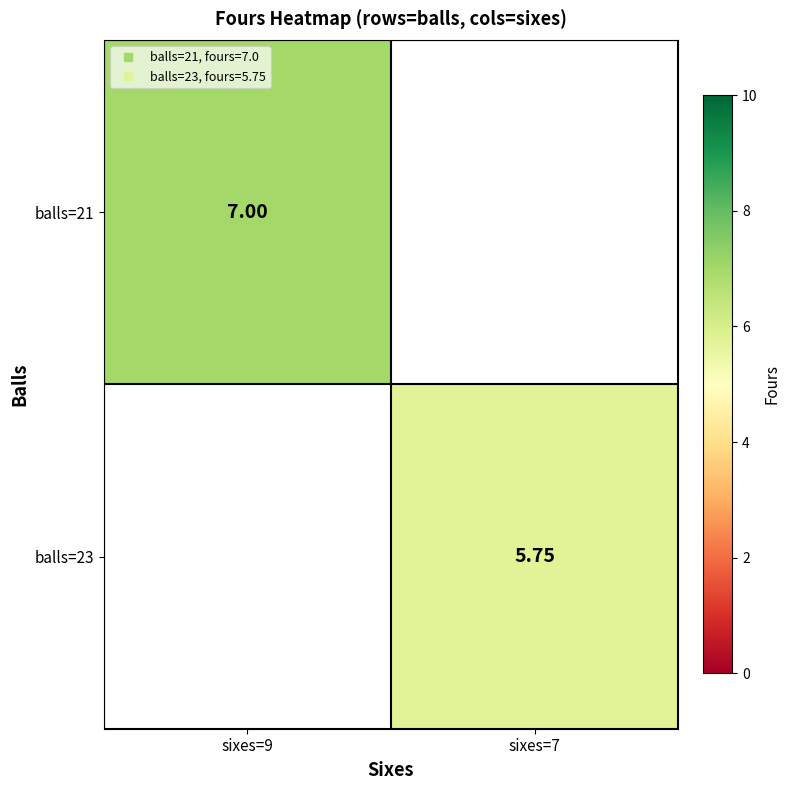

The value of balls=21 at sixes=9 is 10.2. True or false?

False